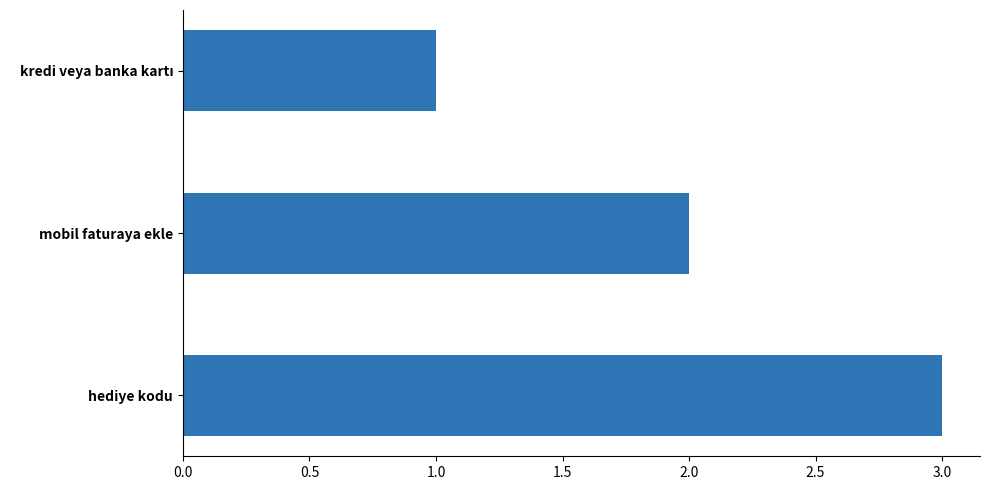

Approximately how many times larger is the value at hediye kodu compared to mobil faturaya ekle?

1.5